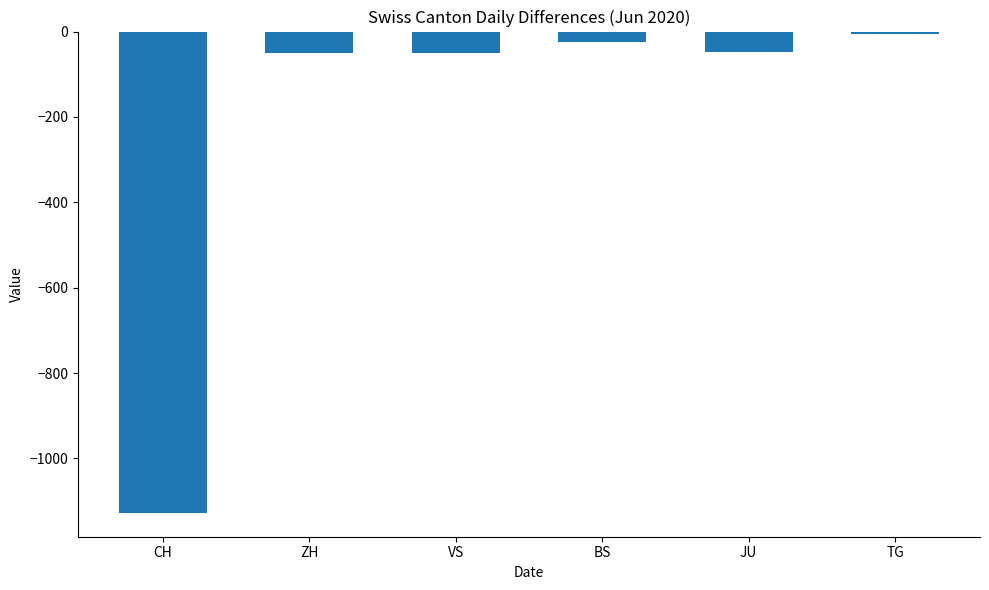

What is the label of the 1st bar from the left?

CH